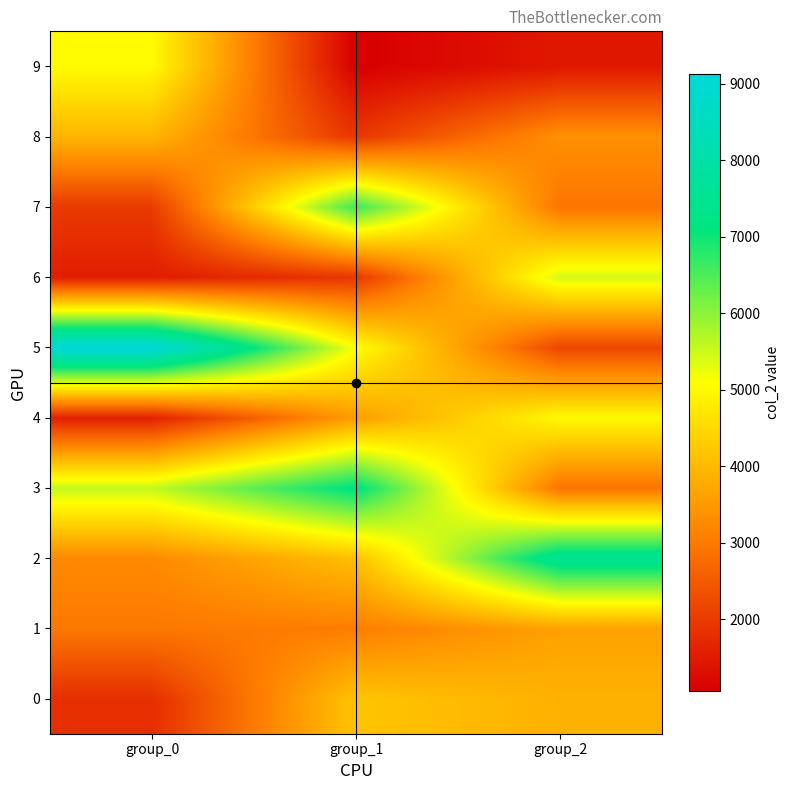

At how many categories does at least one series exceed 7194?

3